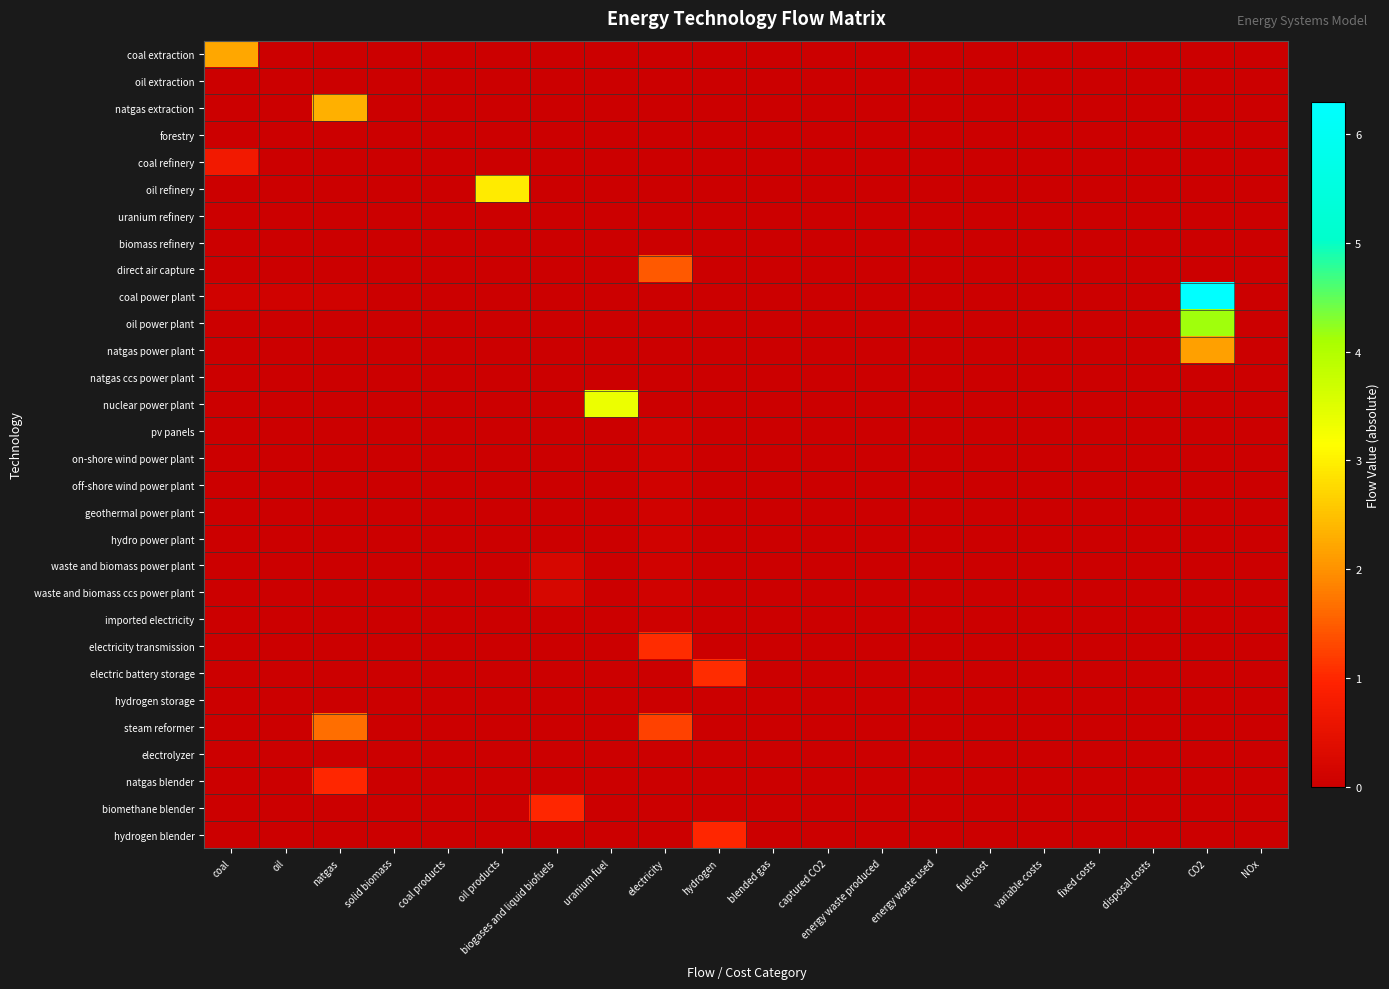

Reading left to right, what are all the values shown in this chart?

coal extraction: coal=2.2	oil=0.0	natgas=0.0	solid biomass=0.0	coal products=0.0	oil products=0.0	biogases and liquid biofuels=0.0	uranium fuel=0.0	electricity=0.0	hydrogen=0.0	blended gas=0.0	captured CO2=0.0	energy waste produced=0.0	energy waste used=0.0	fuel cost=0.0	variable costs=0.0	fixed costs=0.0	disposal costs=0.0	CO2=0.0	NOx=0.0
oil extraction: coal=0.0	oil=0.0	natgas=0.0	solid biomass=0.0	coal products=0.0	oil products=0.0	biogases and liquid biofuels=0.0	uranium fuel=0.0	electricity=0.0	hydrogen=0.0	blended gas=0.0	captured CO2=0.0	energy waste produced=0.0	energy waste used=0.0	fuel cost=0.0	variable costs=0.0	fixed costs=0.0	disposal costs=0.0	CO2=0.0	NOx=0.0
natgas extraction: coal=0.0	oil=0.0	natgas=2.3	solid biomass=0.0	coal products=0.0	oil products=0.0	biogases and liquid biofuels=0.0	uranium fuel=0.0	electricity=0.0	hydrogen=0.0	blended gas=0.0	captured CO2=0.0	energy waste produced=0.0	energy waste used=0.0	fuel cost=0.0	variable costs=0.0	fixed costs=0.0	disposal costs=0.0	CO2=0.0	NOx=0.0
forestry: coal=0.0	oil=0.0	natgas=0.0	solid biomass=0.0	coal products=0.0	oil products=0.0	biogases and liquid biofuels=0.0	uranium fuel=0.0	electricity=0.0	hydrogen=0.0	blended gas=0.0	captured CO2=0.0	energy waste produced=0.0	energy waste used=0.0	fuel cost=0.0	variable costs=0.0	fixed costs=0.0	disposal costs=0.0	CO2=0.0	NOx=0.0
coal refinery: coal=0.7	oil=0.0	natgas=0.0	solid biomass=0.0	coal products=0.0	oil products=0.0	biogases and liquid biofuels=0.0	uranium fuel=0.0	electricity=0.0	hydrogen=0.0	blended gas=0.0	captured CO2=0.0	energy waste produced=0.0	energy waste used=0.0	fuel cost=0.0	variable costs=0.0	fixed costs=0.0	disposal costs=0.0	CO2=0.0	NOx=0.0
oil refinery: coal=0.0	oil=0.0	natgas=0.0	solid biomass=0.0	coal products=0.0	oil products=2.9	biogases and liquid biofuels=0.0	uranium fuel=0.0	electricity=0.0	hydrogen=0.0	blended gas=0.0	captured CO2=0.0	energy waste produced=0.0	energy waste used=0.0	fuel cost=0.0	variable costs=0.0	fixed costs=0.0	disposal costs=0.0	CO2=0.0	NOx=0.0
uranium refinery: coal=0.0	oil=0.0	natgas=0.0	solid biomass=0.0	coal products=0.0	oil products=0.0	biogases and liquid biofuels=0.0	uranium fuel=0.0	electricity=0.0	hydrogen=0.0	blended gas=0.0	captured CO2=0.0	energy waste produced=0.0	energy waste used=0.0	fuel cost=0.0	variable costs=0.0	fixed costs=0.0	disposal costs=0.0	CO2=0.0	NOx=0.0
biomass refinery: coal=0.0	oil=0.0	natgas=0.0	solid biomass=0.0	coal products=0.0	oil products=0.0	biogases and liquid biofuels=0.0	uranium fuel=0.0	electricity=0.0	hydrogen=0.0	blended gas=0.0	captured CO2=0.0	energy waste produced=0.0	energy waste used=0.0	fuel cost=0.0	variable costs=0.0	fixed costs=0.0	disposal costs=0.0	CO2=0.0	NOx=0.0
direct air capture: coal=0.0	oil=0.0	natgas=0.0	solid biomass=0.0	coal products=0.0	oil products=0.0	biogases and liquid biofuels=0.0	uranium fuel=0.0	electricity=1.5	hydrogen=0.0	blended gas=0.0	captured CO2=0.0	energy waste produced=0.0	energy waste used=0.0	fuel cost=0.0	variable costs=0.0	fixed costs=0.0	disposal costs=0.0	CO2=0.0	NOx=0.0
coal power plant: coal=0.1	oil=0.1	natgas=0.1	solid biomass=0.0	coal products=0.0	oil products=0.0	biogases and liquid biofuels=0.0	uranium fuel=0.0	electricity=0.0	hydrogen=0.0	blended gas=0.0	captured CO2=0.0	energy waste produced=0.0	energy waste used=0.0	fuel cost=0.0	variable costs=0.0	fixed costs=0.0	disposal costs=0.0	CO2=6.3	NOx=0.0
oil power plant: coal=0.0	oil=0.0	natgas=0.0	solid biomass=0.0	coal products=0.0	oil products=0.0	biogases and liquid biofuels=0.0	uranium fuel=0.0	electricity=0.0	hydrogen=0.0	blended gas=0.0	captured CO2=0.0	energy waste produced=0.0	energy waste used=0.0	fuel cost=0.0	variable costs=0.0	fixed costs=0.0	disposal costs=0.0	CO2=4.2	NOx=0.0
natgas power plant: coal=0.0	oil=0.0	natgas=0.0	solid biomass=0.0	coal products=0.0	oil products=0.0	biogases and liquid biofuels=0.0	uranium fuel=0.0	electricity=0.0	hydrogen=0.0	blended gas=0.0	captured CO2=0.0	energy waste produced=0.0	energy waste used=0.0	fuel cost=0.0	variable costs=0.0	fixed costs=0.0	disposal costs=0.0	CO2=2.1	NOx=0.0
natgas ccs power plant: coal=0.0	oil=0.0	natgas=0.0	solid biomass=0.0	coal products=0.0	oil products=0.0	biogases and liquid biofuels=0.0	uranium fuel=0.0	electricity=0.0	hydrogen=0.0	blended gas=0.0	captured CO2=0.0	energy waste produced=0.0	energy waste used=0.0	fuel cost=0.0	variable costs=0.0	fixed costs=0.0	disposal costs=0.0	CO2=0.0	NOx=0.0
nuclear power plant: coal=0.0	oil=0.0	natgas=0.0	solid biomass=0.0	coal products=0.0	oil products=0.0	biogases and liquid biofuels=0.0	uranium fuel=3.4	electricity=0.0	hydrogen=0.0	blended gas=0.0	captured CO2=0.0	energy waste produced=0.0	energy waste used=0.0	fuel cost=0.0	variable costs=0.0	fixed costs=0.0	disposal costs=0.0	CO2=0.0	NOx=0.0
pv panels: coal=0.0	oil=0.0	natgas=0.0	solid biomass=0.0	coal products=0.0	oil products=0.0	biogases and liquid biofuels=0.0	uranium fuel=0.0	electricity=0.1	hydrogen=0.0	blended gas=0.0	captured CO2=0.0	energy waste produced=0.0	energy waste used=0.0	fuel cost=0.0	variable costs=0.0	fixed costs=0.0	disposal costs=0.0	CO2=0.0	NOx=0.0
on-shore wind power plant: coal=0.0	oil=0.0	natgas=0.0	solid biomass=0.0	coal products=0.0	oil products=0.0	biogases and liquid biofuels=0.0	uranium fuel=0.0	electricity=0.1	hydrogen=0.0	blended gas=0.0	captured CO2=0.0	energy waste produced=0.0	energy waste used=0.0	fuel cost=0.0	variable costs=0.0	fixed costs=0.0	disposal costs=0.0	CO2=0.0	NOx=0.0
off-shore wind power plant: coal=0.0	oil=0.0	natgas=0.0	solid biomass=0.0	coal products=0.0	oil products=0.0	biogases and liquid biofuels=0.0	uranium fuel=0.0	electricity=0.1	hydrogen=0.0	blended gas=0.0	captured CO2=0.0	energy waste produced=0.0	energy waste used=0.0	fuel cost=0.0	variable costs=0.0	fixed costs=0.0	disposal costs=0.0	CO2=0.0	NOx=0.0
geothermal power plant: coal=0.0	oil=0.0	natgas=0.0	solid biomass=0.0	coal products=0.0	oil products=0.0	biogases and liquid biofuels=0.0	uranium fuel=0.0	electricity=0.1	hydrogen=0.0	blended gas=0.0	captured CO2=0.0	energy waste produced=0.0	energy waste used=0.0	fuel cost=0.0	variable costs=0.0	fixed costs=0.0	disposal costs=0.0	CO2=0.0	NOx=0.0
hydro power plant: coal=0.0	oil=0.0	natgas=0.0	solid biomass=0.0	coal products=0.0	oil products=0.0	biogases and liquid biofuels=0.0	uranium fuel=0.0	electricity=0.1	hydrogen=0.0	blended gas=0.0	captured CO2=0.0	energy waste produced=0.0	energy waste used=0.0	fuel cost=0.0	variable costs=0.0	fixed costs=0.0	disposal costs=0.0	CO2=0.0	NOx=0.0
waste and biomass power plant: coal=0.0	oil=0.0	natgas=0.0	solid biomass=0.0	coal products=0.0	oil products=0.0	biogases and liquid biofuels=0.2	uranium fuel=0.0	electricity=0.1	hydrogen=0.0	blended gas=0.0	captured CO2=0.0	energy waste produced=0.0	energy waste used=0.0	fuel cost=0.0	variable costs=0.0	fixed costs=0.0	disposal costs=0.0	CO2=0.0	NOx=0.0
waste and biomass ccs power plant: coal=0.0	oil=0.0	natgas=0.0	solid biomass=0.0	coal products=0.0	oil products=0.0	biogases and liquid biofuels=0.2	uranium fuel=0.0	electricity=0.1	hydrogen=0.0	blended gas=0.0	captured CO2=0.0	energy waste produced=0.0	energy waste used=0.0	fuel cost=0.0	variable costs=0.0	fixed costs=0.0	disposal costs=0.0	CO2=0.0	NOx=0.0
imported electricity: coal=0.0	oil=0.0	natgas=0.0	solid biomass=0.0	coal products=0.0	oil products=0.0	biogases and liquid biofuels=0.0	uranium fuel=0.0	electricity=0.1	hydrogen=0.0	blended gas=0.0	captured CO2=0.0	energy waste produced=0.0	energy waste used=0.0	fuel cost=0.0	variable costs=0.0	fixed costs=0.0	disposal costs=0.0	CO2=0.0	NOx=0.0
electricity transmission: coal=0.0	oil=0.0	natgas=0.0	solid biomass=0.0	coal products=0.0	oil products=0.0	biogases and liquid biofuels=0.0	uranium fuel=0.0	electricity=1.1	hydrogen=0.0	blended gas=0.0	captured CO2=0.0	energy waste produced=0.0	energy waste used=0.0	fuel cost=0.0	variable costs=0.0	fixed costs=0.0	disposal costs=0.0	CO2=0.0	NOx=0.0
electric battery storage: coal=0.0	oil=0.0	natgas=0.0	solid biomass=0.0	coal products=0.0	oil products=0.0	biogases and liquid biofuels=0.0	uranium fuel=0.0	electricity=0.0	hydrogen=1.1	blended gas=0.0	captured CO2=0.0	energy waste produced=0.0	energy waste used=0.0	fuel cost=0.0	variable costs=0.0	fixed costs=0.0	disposal costs=0.0	CO2=0.0	NOx=0.0
hydrogen storage: coal=0.0	oil=0.0	natgas=0.0	solid biomass=0.0	coal products=0.0	oil products=0.0	biogases and liquid biofuels=0.0	uranium fuel=0.0	electricity=0.0	hydrogen=0.0	blended gas=0.0	captured CO2=0.0	energy waste produced=0.0	energy waste used=0.0	fuel cost=0.0	variable costs=0.0	fixed costs=0.0	disposal costs=0.0	CO2=0.0	NOx=0.0
steam reformer: coal=0.0	oil=0.0	natgas=1.7	solid biomass=0.0	coal products=0.0	oil products=0.0	biogases and liquid biofuels=0.0	uranium fuel=0.0	electricity=1.2	hydrogen=0.0	blended gas=0.0	captured CO2=0.0	energy waste produced=0.0	energy waste used=0.0	fuel cost=0.0	variable costs=0.0	fixed costs=0.0	disposal costs=0.0	CO2=0.0	NOx=0.0
electrolyzer: coal=0.0	oil=0.0	natgas=0.0	solid biomass=0.0	coal products=0.0	oil products=0.0	biogases and liquid biofuels=0.0	uranium fuel=0.0	electricity=0.0	hydrogen=0.0	blended gas=0.0	captured CO2=0.0	energy waste produced=0.0	energy waste used=0.0	fuel cost=0.0	variable costs=0.0	fixed costs=0.0	disposal costs=0.0	CO2=0.0	NOx=0.0
natgas blender: coal=0.0	oil=0.0	natgas=1.0	solid biomass=0.0	coal products=0.0	oil products=0.0	biogases and liquid biofuels=0.0	uranium fuel=0.0	electricity=0.0	hydrogen=0.0	blended gas=0.0	captured CO2=0.0	energy waste produced=0.0	energy waste used=0.0	fuel cost=0.0	variable costs=0.0	fixed costs=0.0	disposal costs=0.0	CO2=0.0	NOx=0.0
biomethane blender: coal=0.0	oil=0.0	natgas=0.0	solid biomass=0.0	coal products=0.0	oil products=0.0	biogases and liquid biofuels=1.0	uranium fuel=0.0	electricity=0.0	hydrogen=0.0	blended gas=0.0	captured CO2=0.0	energy waste produced=0.0	energy waste used=0.0	fuel cost=0.0	variable costs=0.0	fixed costs=0.0	disposal costs=0.0	CO2=0.0	NOx=0.0
hydrogen blender: coal=0.0	oil=0.0	natgas=0.0	solid biomass=0.0	coal products=0.0	oil products=0.0	biogases and liquid biofuels=0.0	uranium fuel=0.0	electricity=0.0	hydrogen=1.0	blended gas=0.0	captured CO2=0.0	energy waste produced=0.0	energy waste used=0.0	fuel cost=0.0	variable costs=0.0	fixed costs=0.0	disposal costs=0.0	CO2=0.0	NOx=0.0